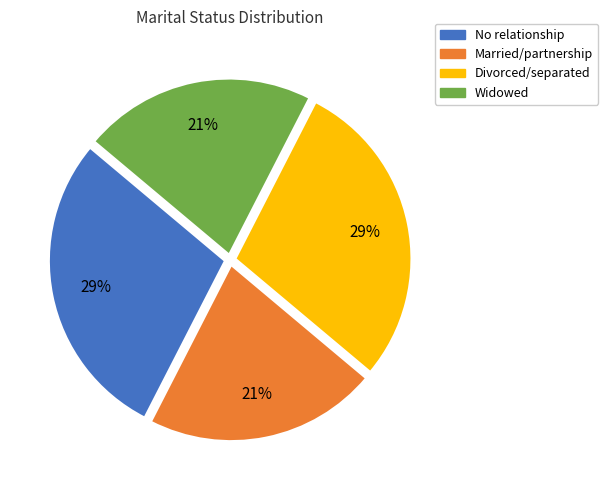

To the nearest percent, what portion does Divorced/separated represent?

29%